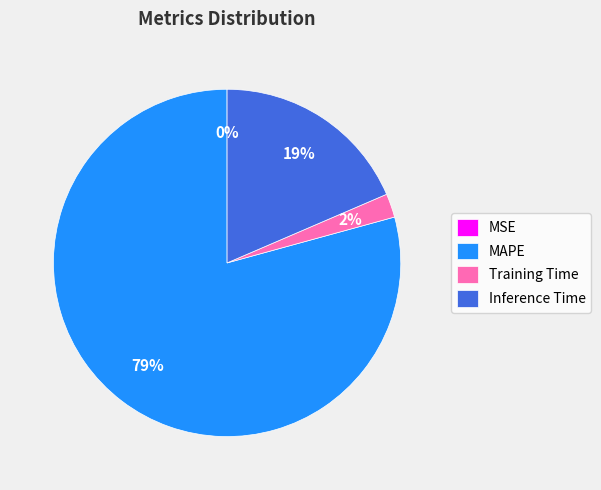

Is there a majority slice in this chart?

Yes